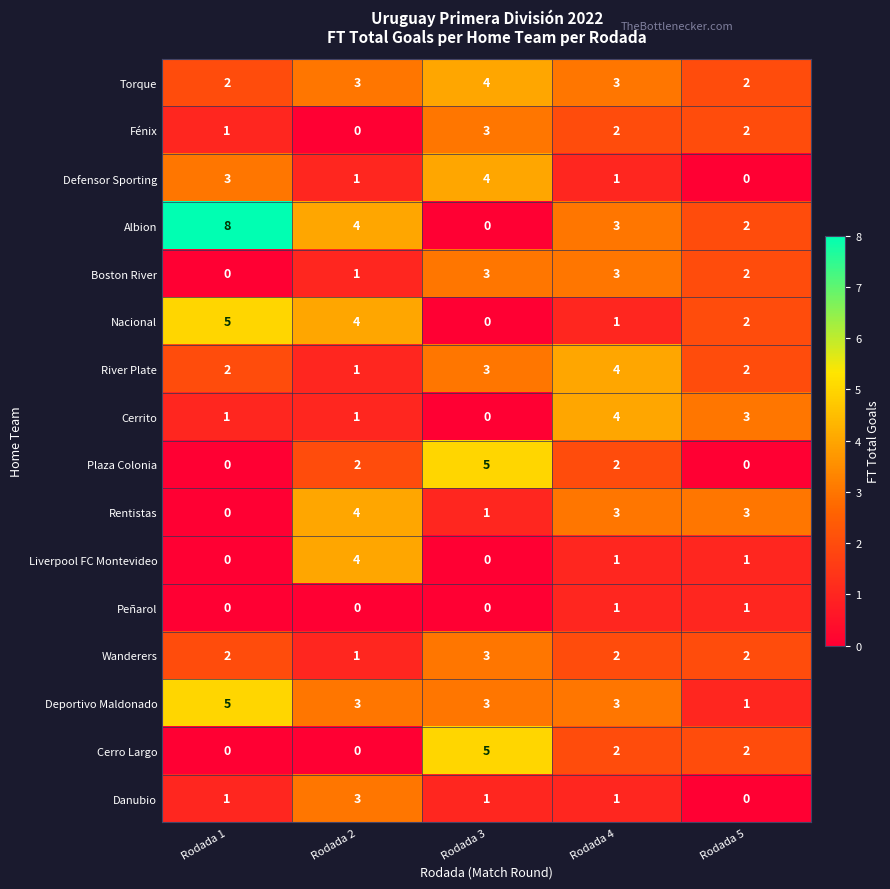

How many values in Cerrito are above zero?

4